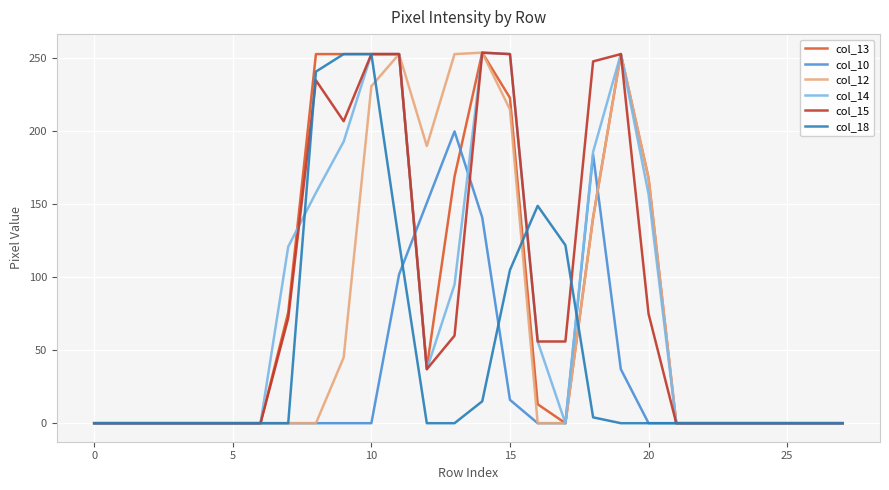

What is the maximum value shown in the chart?

254